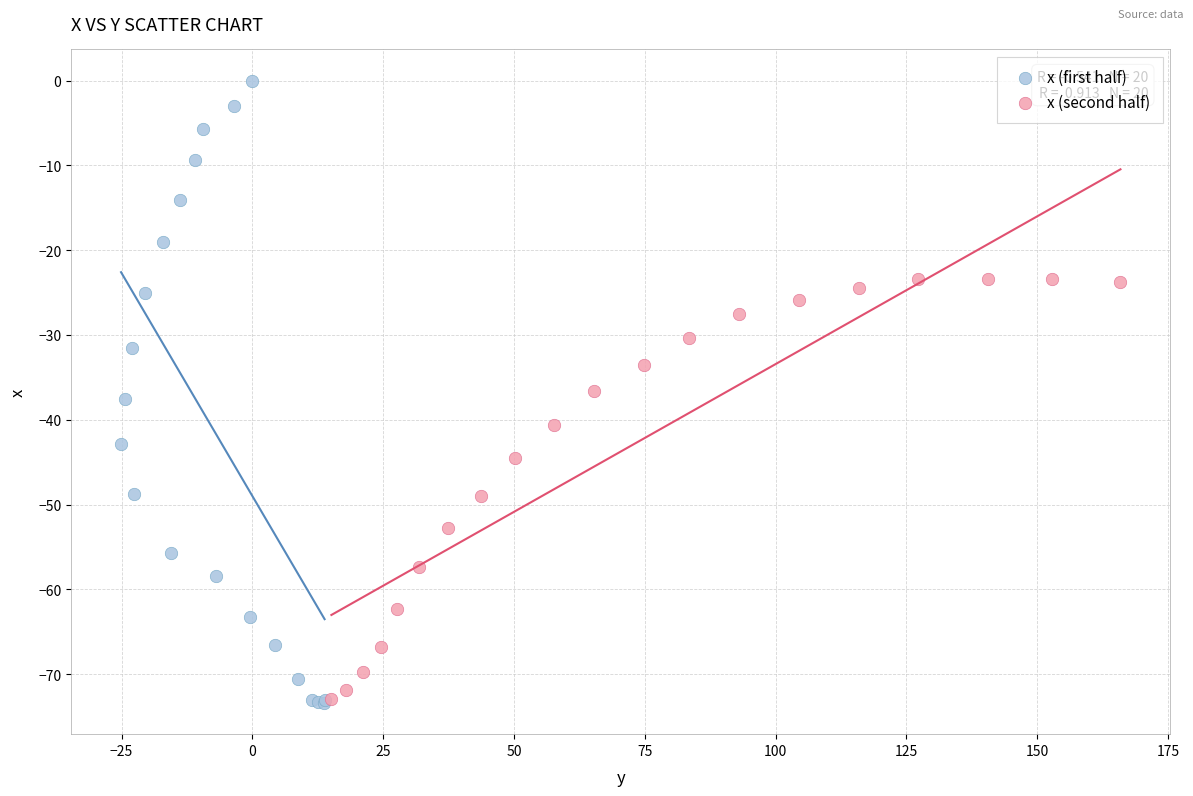

What are all the series names shown in the legend?

x (first half), x (second half)